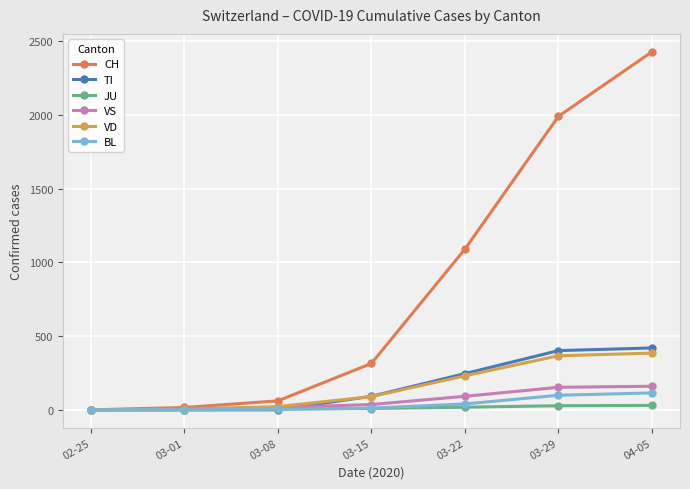

Which category has the highest value in the CH series?

04-05